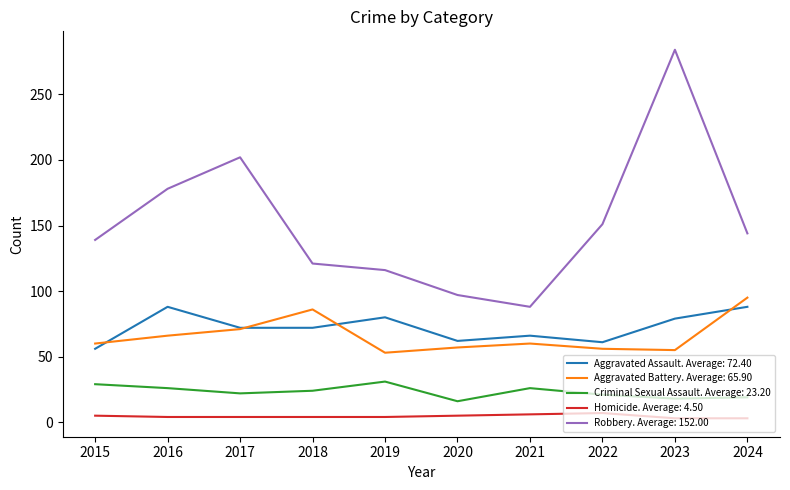

True or false: Aggravated Assault. Average: 72.40 has a value of 45 at 2019.

False